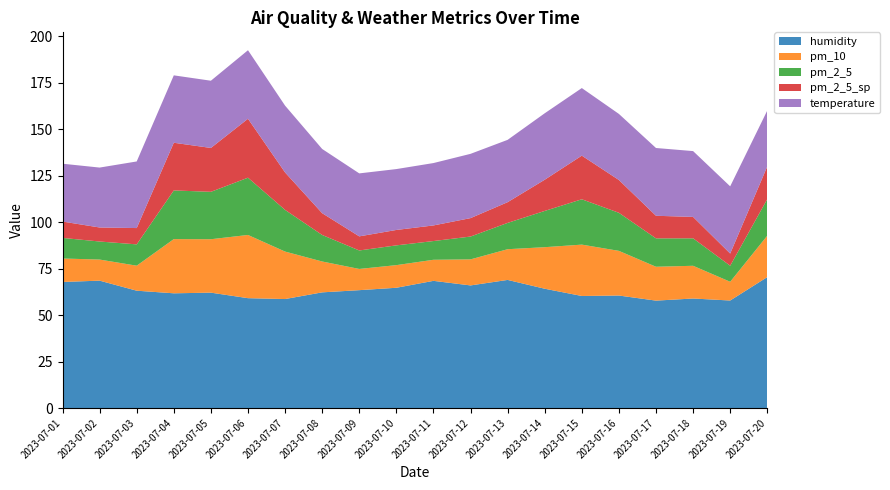

Reading left to right, what are all the values shown in this chart?

humidity: 2023-07-01=67.8	2023-07-02=68.5	2023-07-03=63.1	2023-07-04=61.7	2023-07-05=62.1	2023-07-06=59.1	2023-07-07=58.6	2023-07-08=62.2	2023-07-09=63.4	2023-07-10=64.7	2023-07-11=68.4	2023-07-12=66.0	2023-07-13=68.9	2023-07-14=64.2	2023-07-15=60.3	2023-07-16=60.5	2023-07-17=57.8	2023-07-18=58.9	2023-07-19=57.9	2023-07-20=70.5
pm_10: 2023-07-01=12.6	2023-07-02=11.3	2023-07-03=13.5	2023-07-04=29.2	2023-07-05=28.8	2023-07-06=34.0	2023-07-07=25.6	2023-07-08=16.6	2023-07-09=11.4	2023-07-10=12.2	2023-07-11=11.3	2023-07-12=14.0	2023-07-13=16.5	2023-07-14=22.4	2023-07-15=27.6	2023-07-16=24.0	2023-07-17=18.2	2023-07-18=17.6	2023-07-19=10.1	2023-07-20=22.3
pm_2_5: 2023-07-01=11.1	2023-07-02=9.7	2023-07-03=11.5	2023-07-04=26.2	2023-07-05=25.5	2023-07-06=30.8	2023-07-07=22.4	2023-07-08=14.3	2023-07-09=9.9	2023-07-10=10.6	2023-07-11=10.1	2023-07-12=12.3	2023-07-13=14.2	2023-07-14=19.5	2023-07-15=24.4	2023-07-16=20.5	2023-07-17=15.3	2023-07-18=14.8	2023-07-19=8.6	2023-07-20=19.7
pm_2_5_sp: 2023-07-01=8.8	2023-07-02=7.5	2023-07-03=8.8	2023-07-04=25.7	2023-07-05=23.6	2023-07-06=31.7	2023-07-07=20.1	2023-07-08=11.7	2023-07-09=7.6	2023-07-10=8.3	2023-07-11=8.4	2023-07-12=9.9	2023-07-13=11.2	2023-07-14=16.8	2023-07-15=23.5	2023-07-16=17.6	2023-07-17=12.2	2023-07-18=11.5	2023-07-19=6.6	2023-07-20=17.6
temperature: 2023-07-01=31.1	2023-07-02=32.2	2023-07-03=35.8	2023-07-04=36.3	2023-07-05=36.2	2023-07-06=36.9	2023-07-07=36.0	2023-07-08=34.6	2023-07-09=33.9	2023-07-10=32.8	2023-07-11=33.6	2023-07-12=34.6	2023-07-13=33.5	2023-07-14=35.8	2023-07-15=36.4	2023-07-16=35.6	2023-07-17=36.5	2023-07-18=35.4	2023-07-19=36.2	2023-07-20=30.1